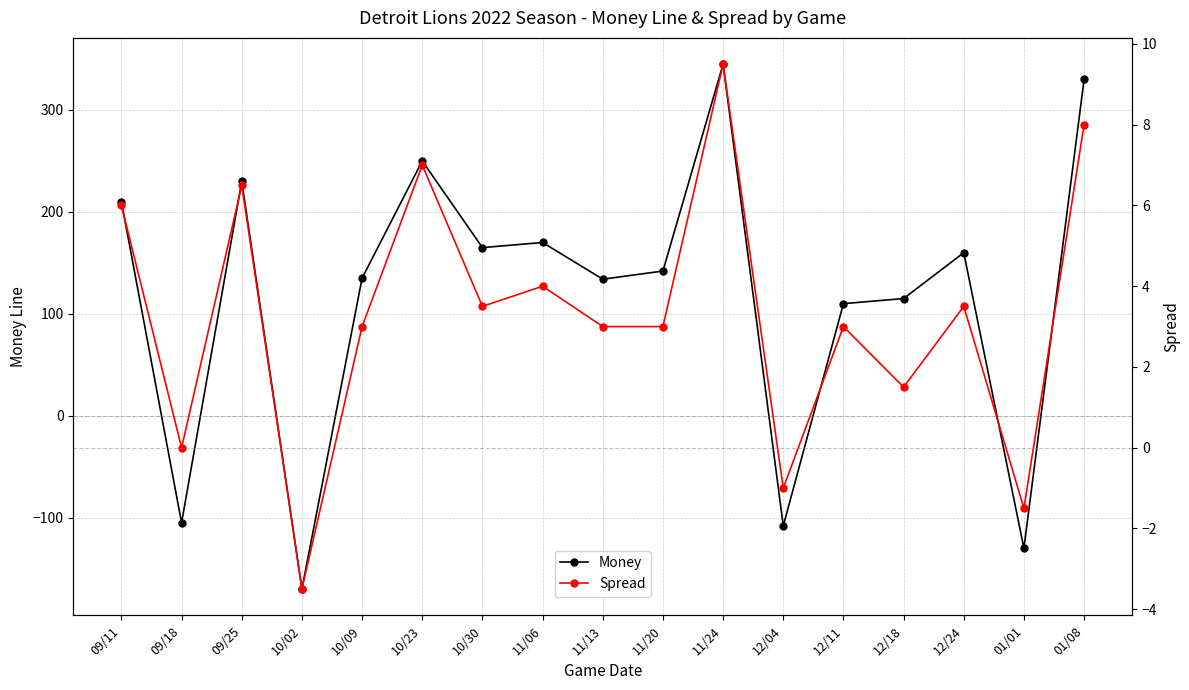

What are all the series names shown in the legend?

Money, Spread